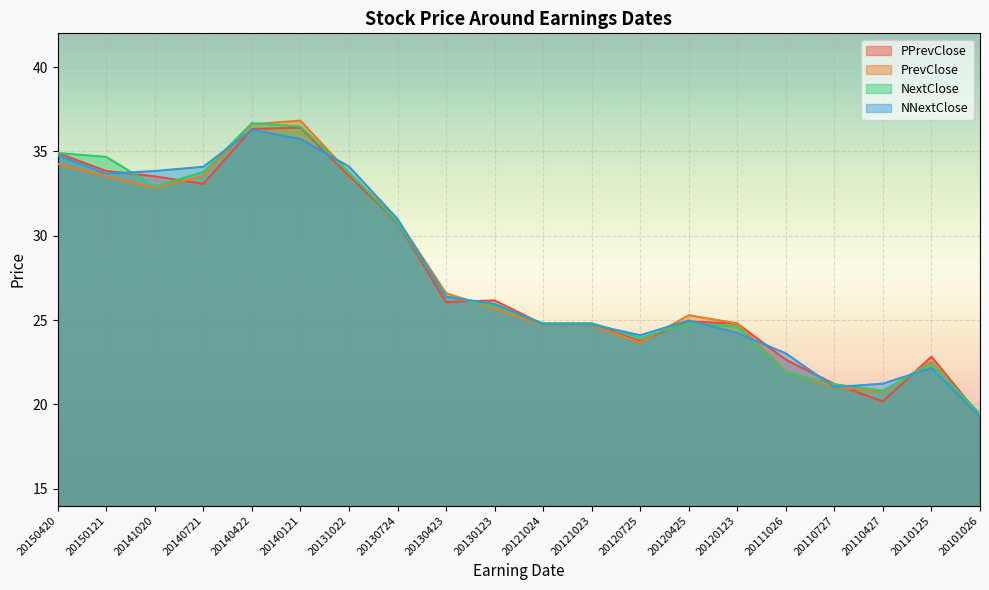

Reading right to left, list all the values displayed in this chart.

PPrevClose: 20101026=19.3	20110125=22.8	20110427=20.2	20110727=21.2	20111026=22.7	20120123=24.8	20120425=24.9	20120725=23.8	20121023=24.7	20121024=24.7	20130123=26.2	20130423=26.1	20130724=30.8	20131022=33.6	20140121=36.4	20140422=36.3	20140721=33.1	20141020=33.5	20150121=33.8	20150420=34.9
PrevClose: 20101026=19.2	20110125=22.5	20110427=20.7	20110727=21.0	20111026=22.0	20120123=24.8	20120425=25.3	20120725=23.7	20121023=24.7	20121024=24.7	20130123=25.7	20130423=26.6	20130724=31.0	20131022=33.7	20140121=36.8	20140422=36.6	20140721=33.6	20141020=32.8	20150121=33.5	20150420=34.2
NextClose: 20101026=19.4	20110125=22.4	20110427=20.8	20110727=21.2	20111026=21.9	20120123=24.6	20120425=24.8	20120725=23.9	20121023=24.8	20121024=24.8	20130123=25.8	20130423=26.4	20130724=30.8	20131022=33.7	20140121=36.5	20140422=36.7	20140721=33.8	20141020=32.9	20150121=34.7	20150420=34.9
NNextClose: 20101026=19.3	20110125=22.2	20110427=21.2	20110727=21.0	20111026=23.0	20120123=24.2	20120425=25.0	20120725=24.1	20121023=24.7	20121024=24.7	20130123=26.0	20130423=26.4	20130724=31.0	20131022=34.1	20140121=35.7	20140422=36.3	20140721=34.1	20141020=33.8	20150121=33.7	20150420=34.8